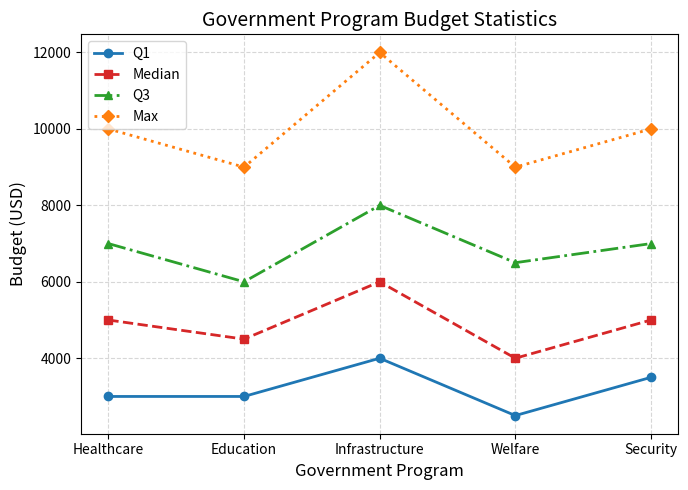

Rank the series by their maximum value, from highest to lowest.

Max, Q3, Median, Q1